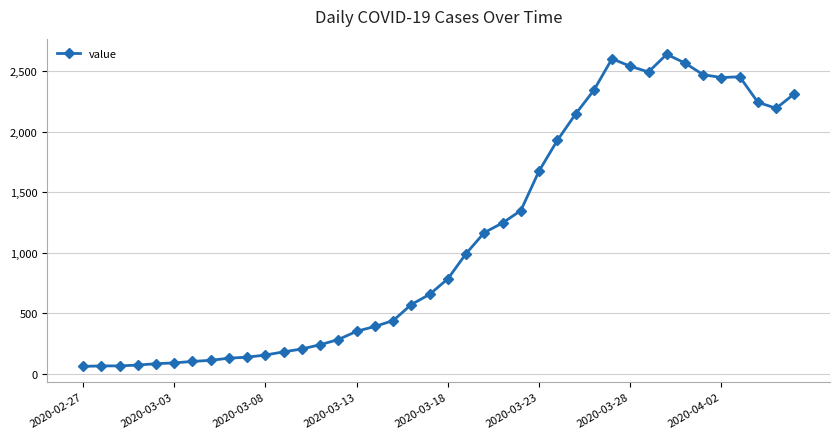

How many distinct data groups are displayed?

1